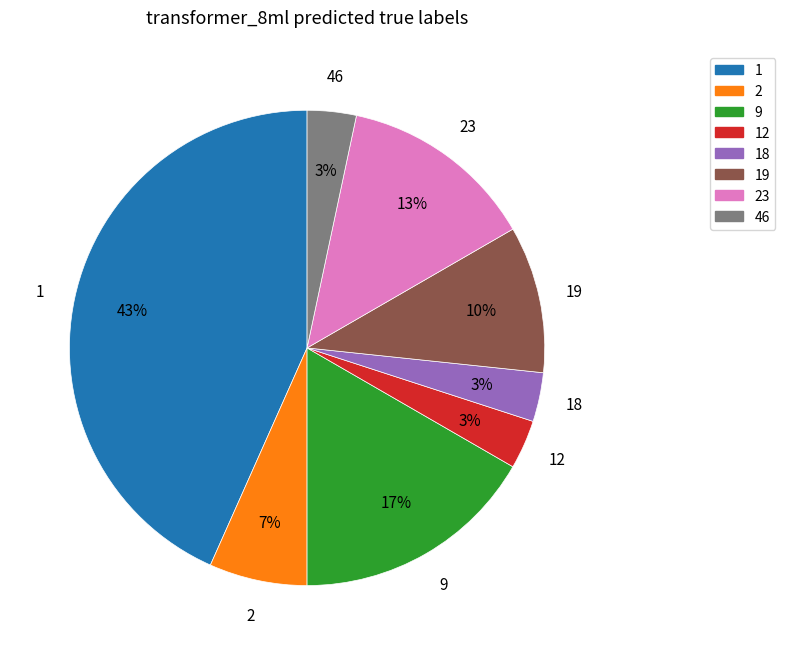

Count the number of slices in the pie.

8